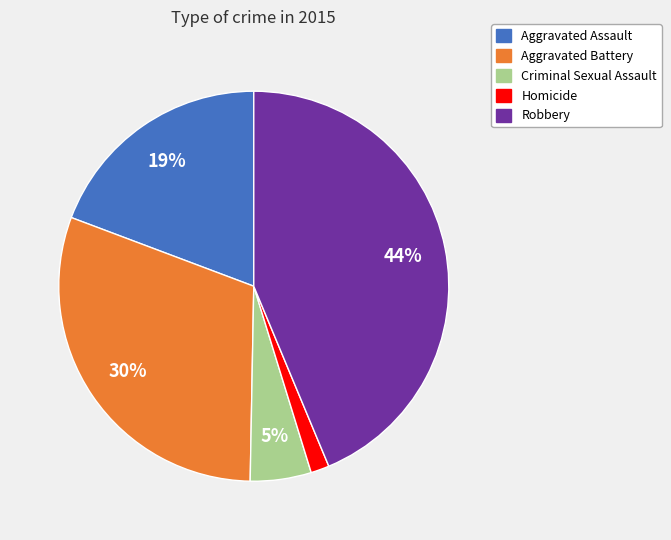

How many slices are in this pie chart?

5